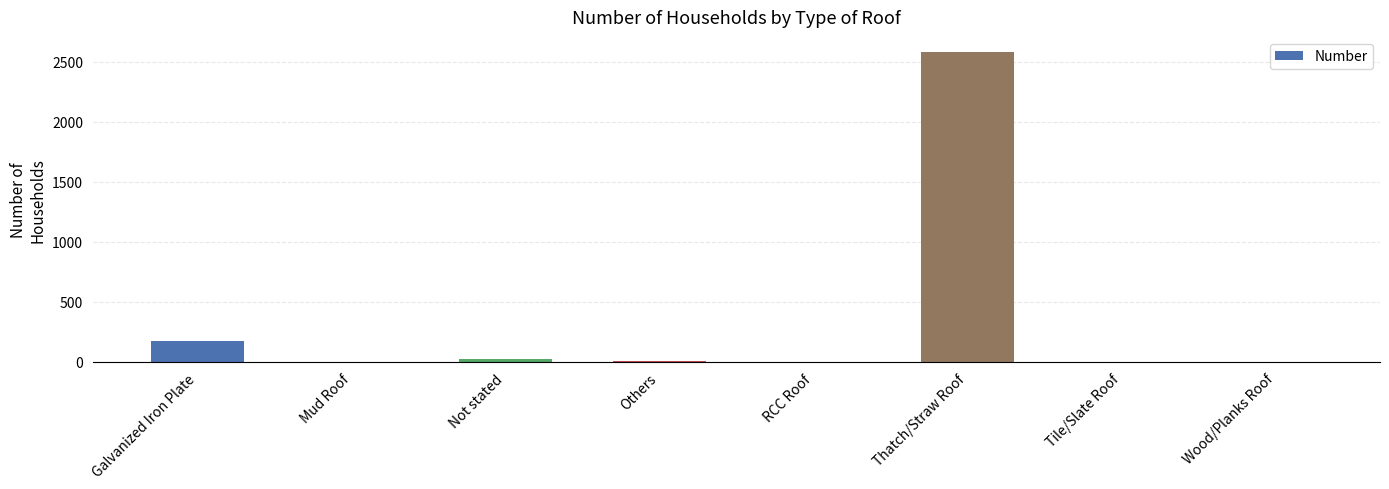

Which category has the highest value across all series?

Thatch/Straw Roof